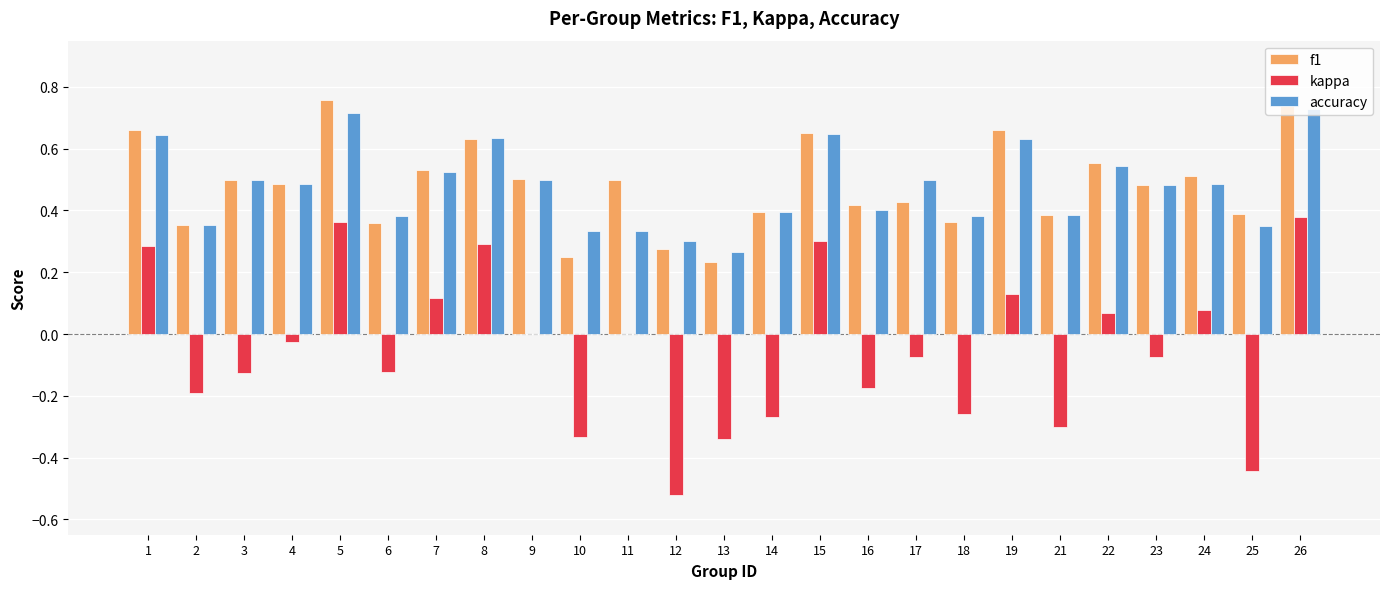

What are all the series names shown in the legend?

f1, kappa, accuracy